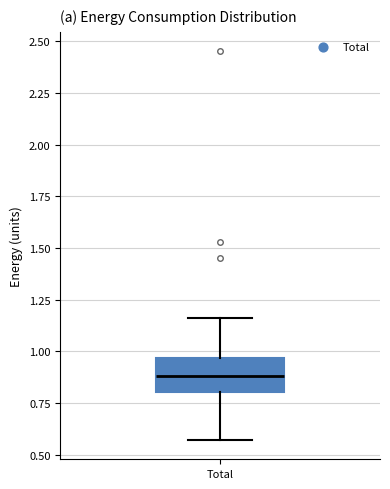

Transcribe this box plot: give where the median line is, the range the box spans, and where the two whiskers end, as read against the y-axis. The values are not printed on the chart, so give them approximately, as read against the axis.

median 0.90, box 0.80 to 0.95, whiskers 0.55 to 1.15